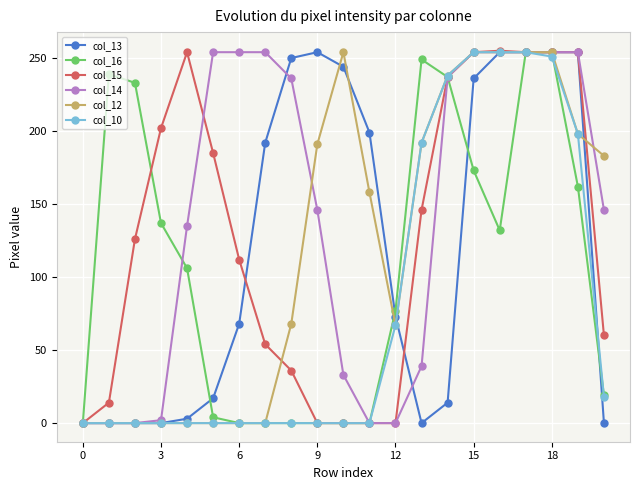

At how many categories does at least one series exceed 84?

19